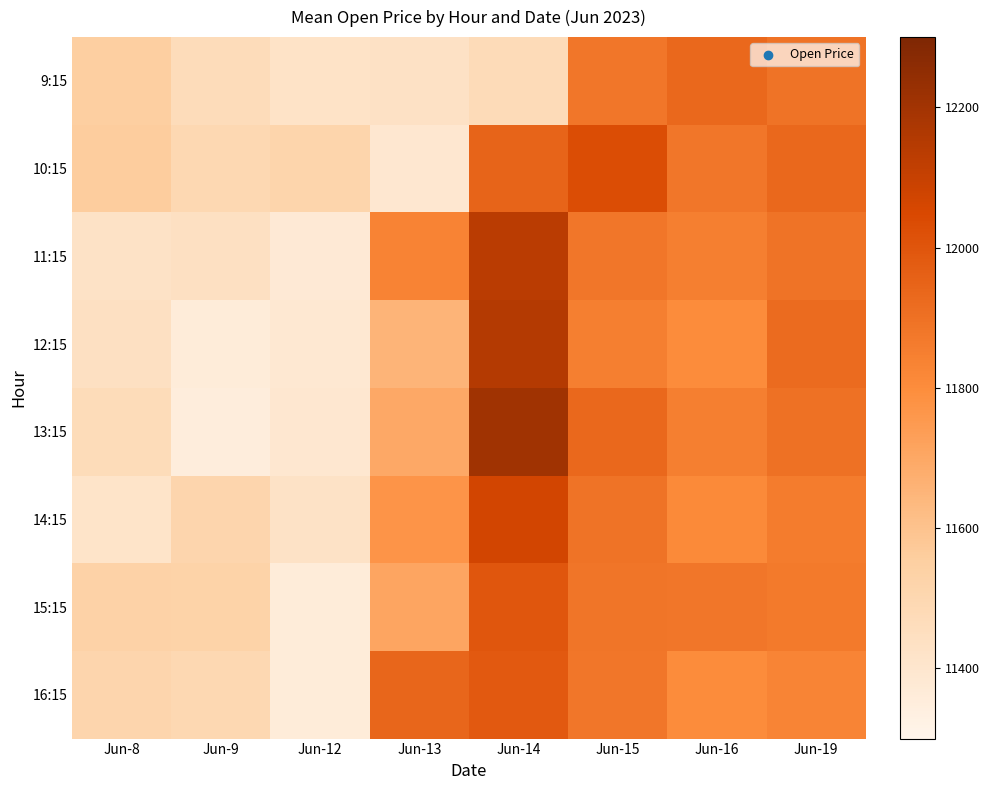

Which series has the largest total across all categories?

11:15